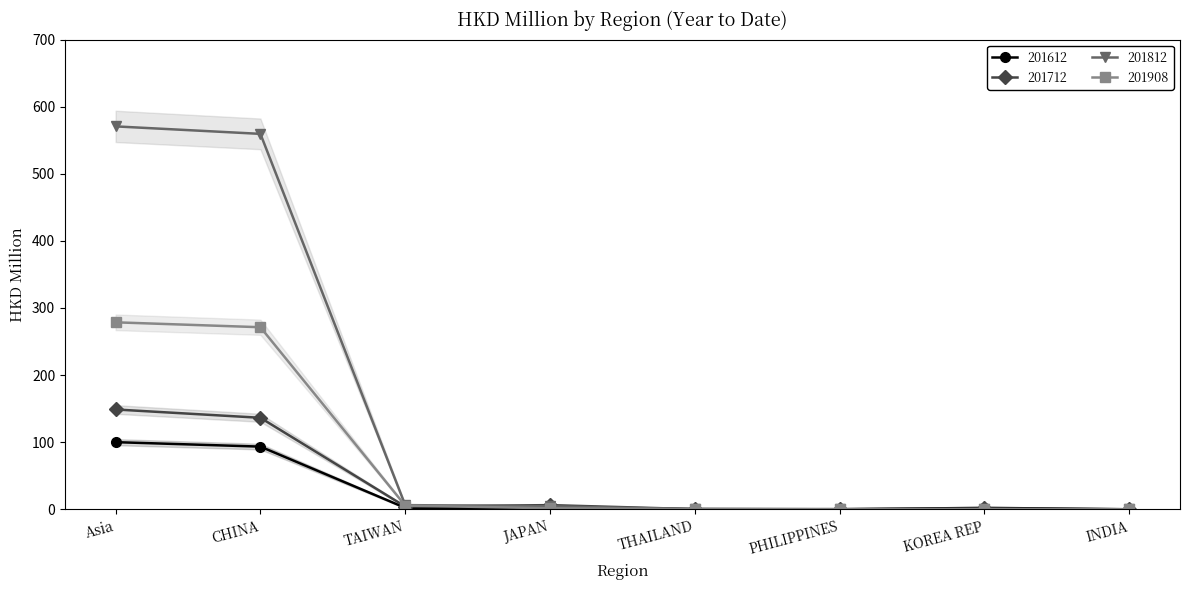

At which label is 201612 closest to 50?

CHINA